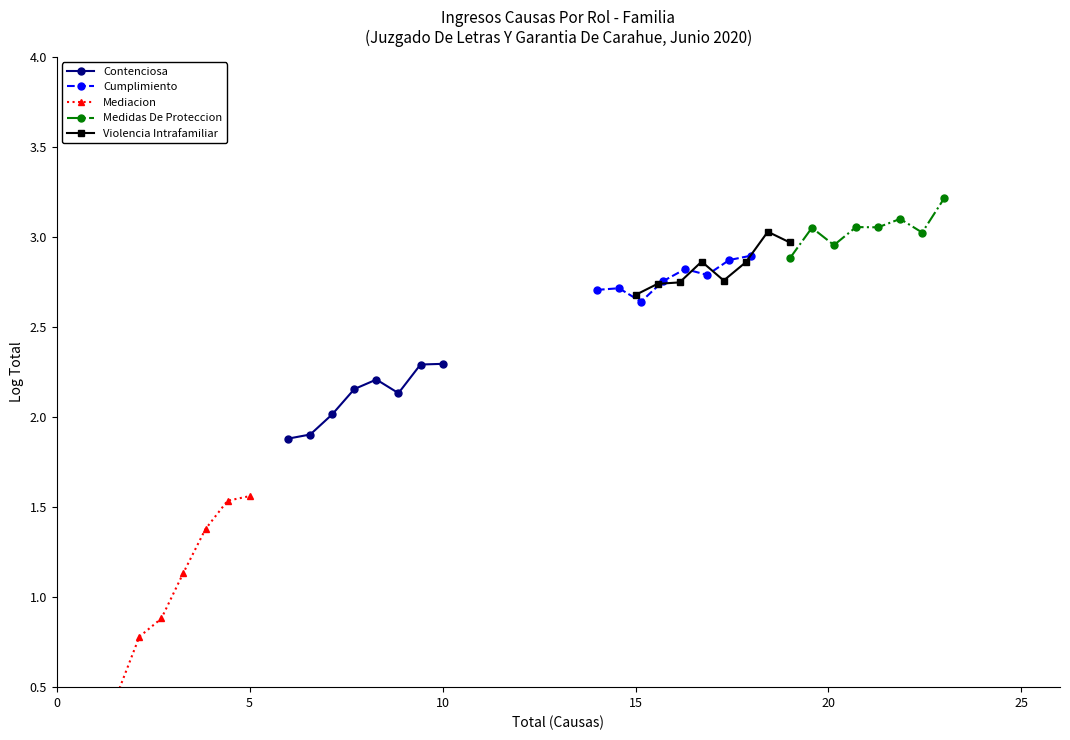

Between 0 and 5, which is larger?

5